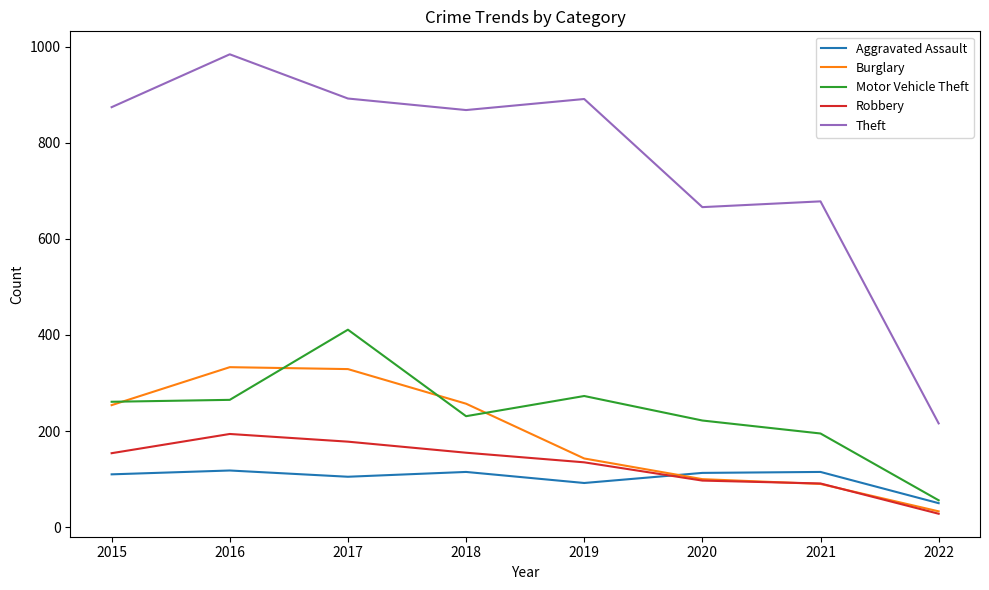

Between 2017 and 2019, which series saw the biggest shift?

Burglary